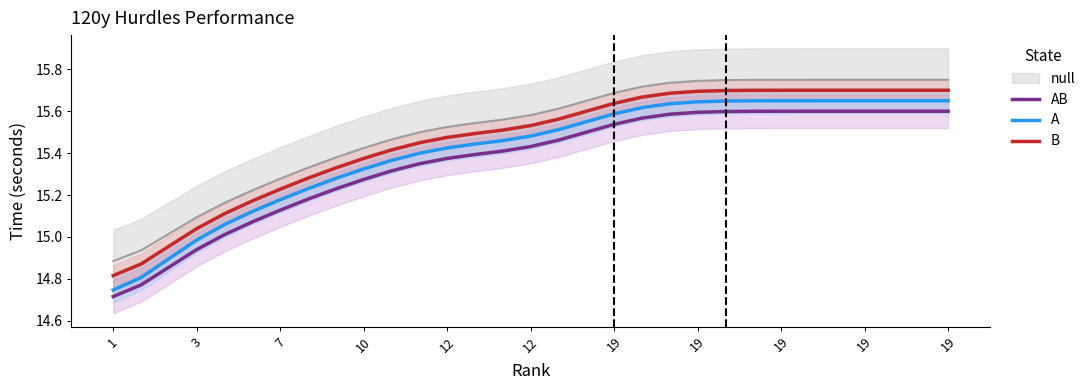

Is it true that B equals 14.8 at 1?

True